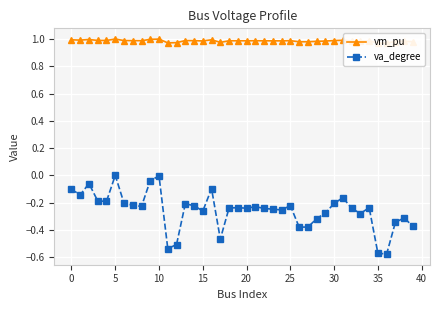

The value of va_degree at 30 is -0.3. True or false?

False